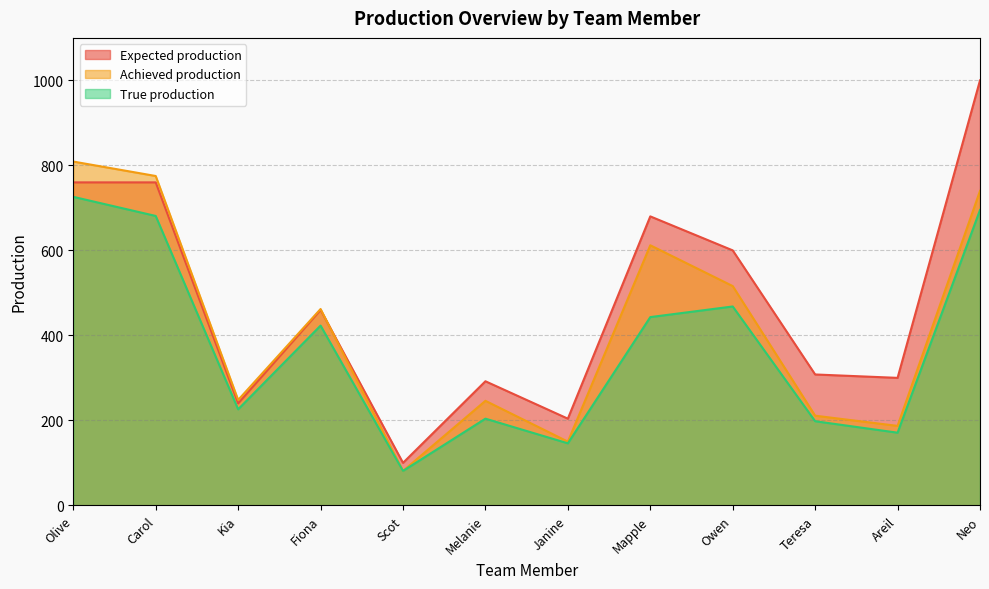

At how many categories does at least one series exceed 561?

5